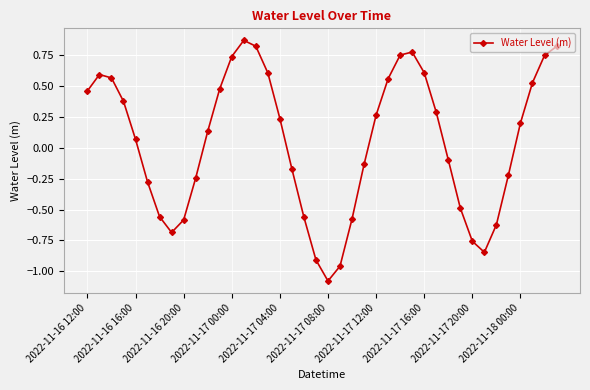

Count the number of categories in the chart.

40